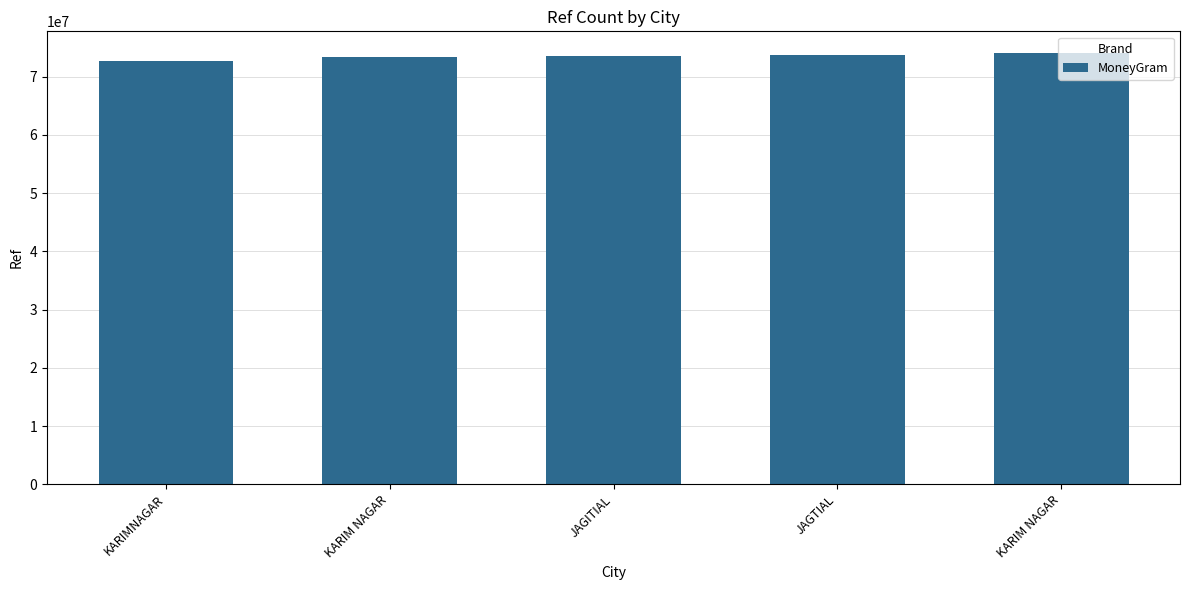

How many values are below 73541279?

2